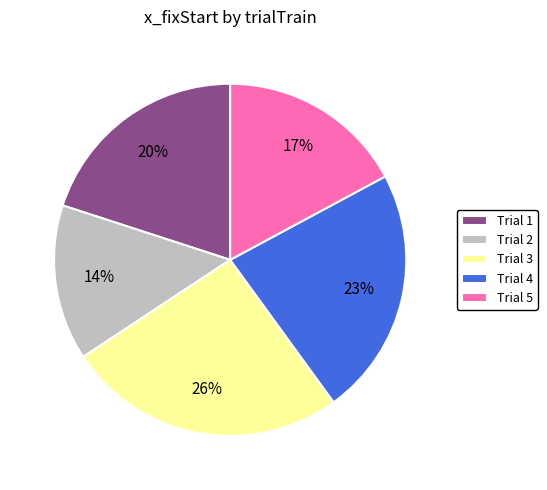

How many slices are in this pie chart?

5